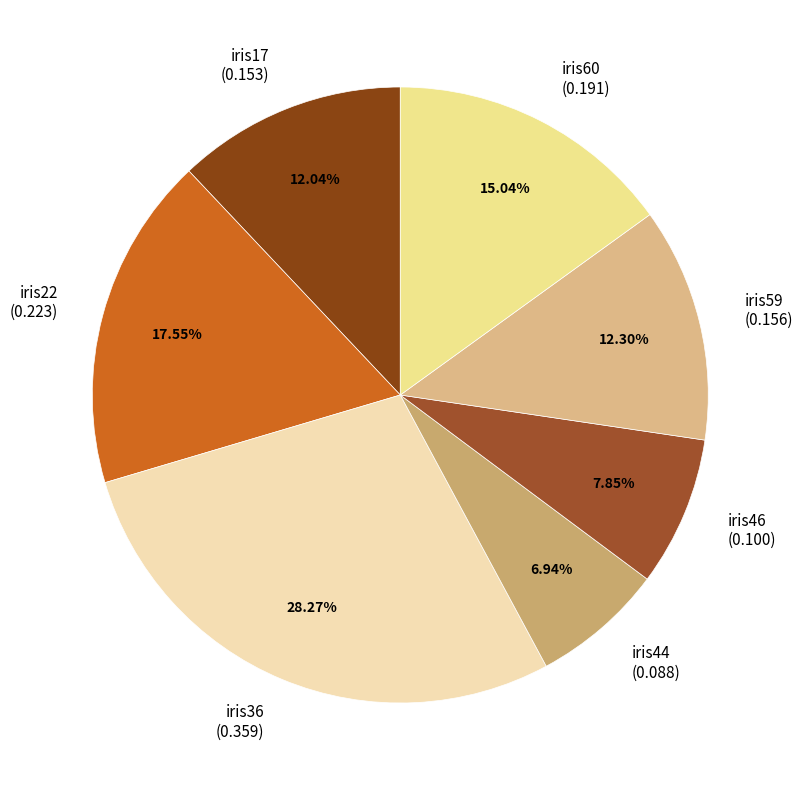

Is there a majority slice in this chart?

No